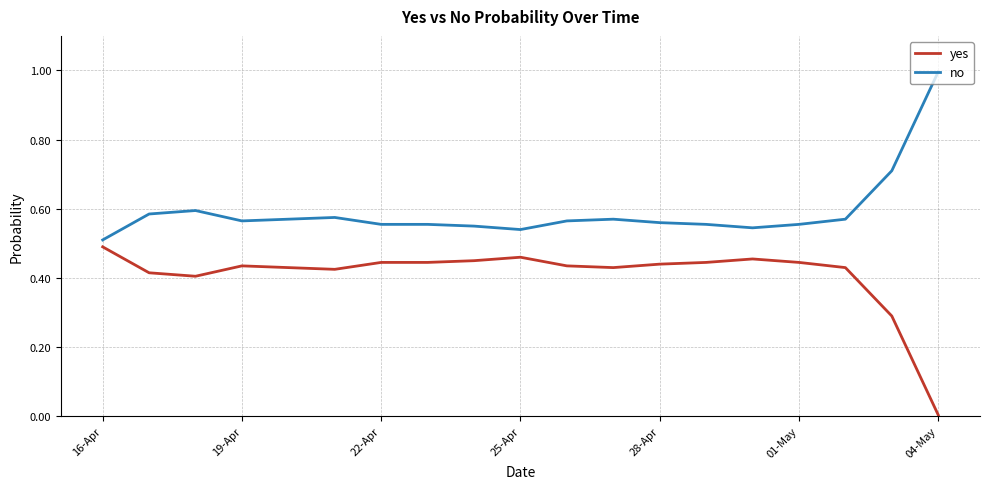

Which series has the largest total across all categories?

no